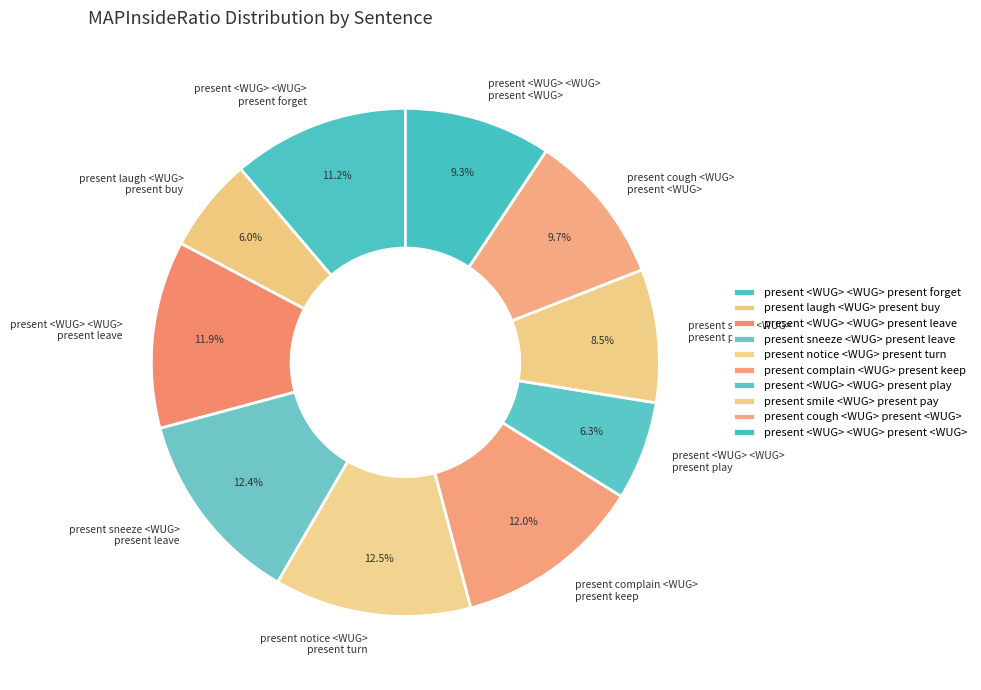

Combined, do present sneeze <WUG> present leave and present <WUG> <WUG> present <WUG> account for over 50%?

No